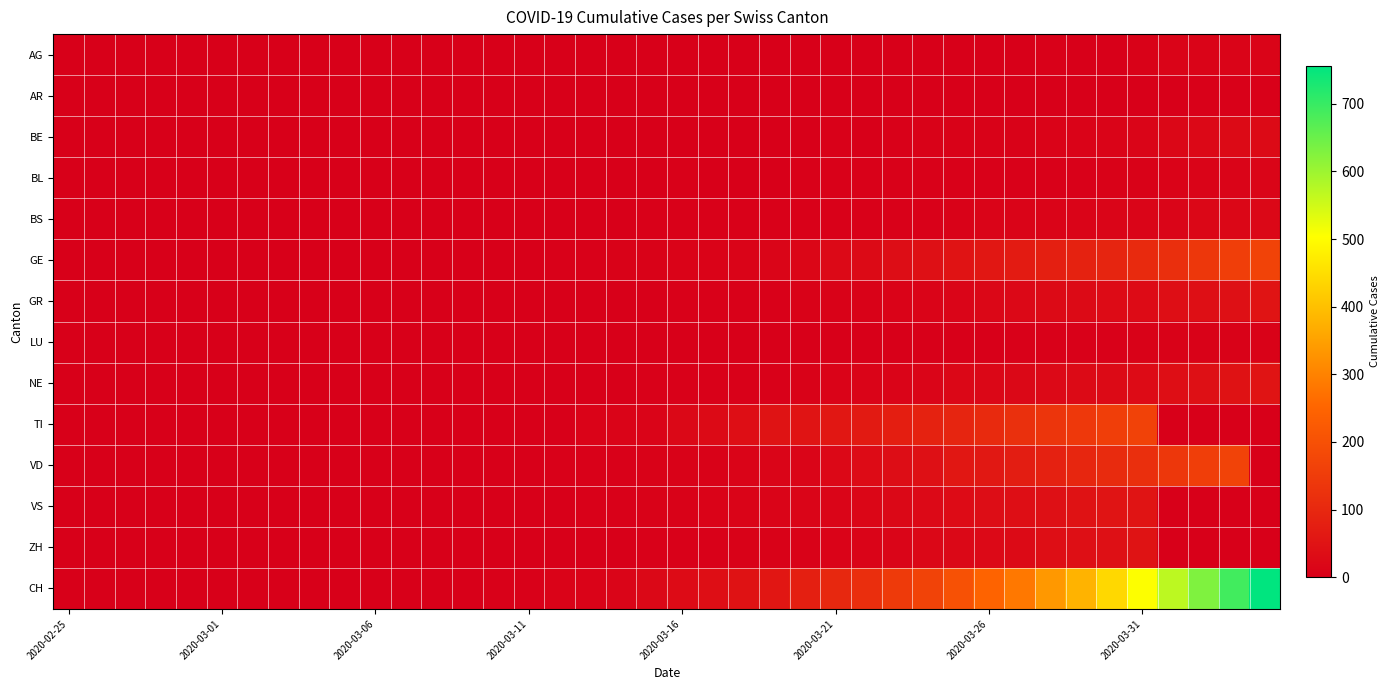

Which category has the lowest value across all series?

2020-02-25